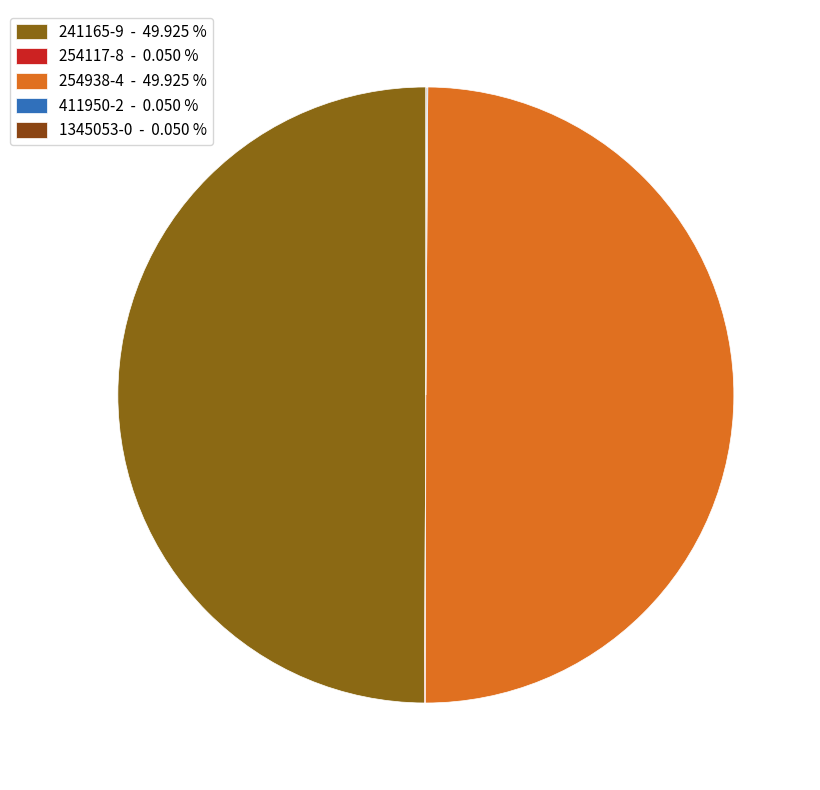

Which category has the biggest portion of the pie?

241165-9